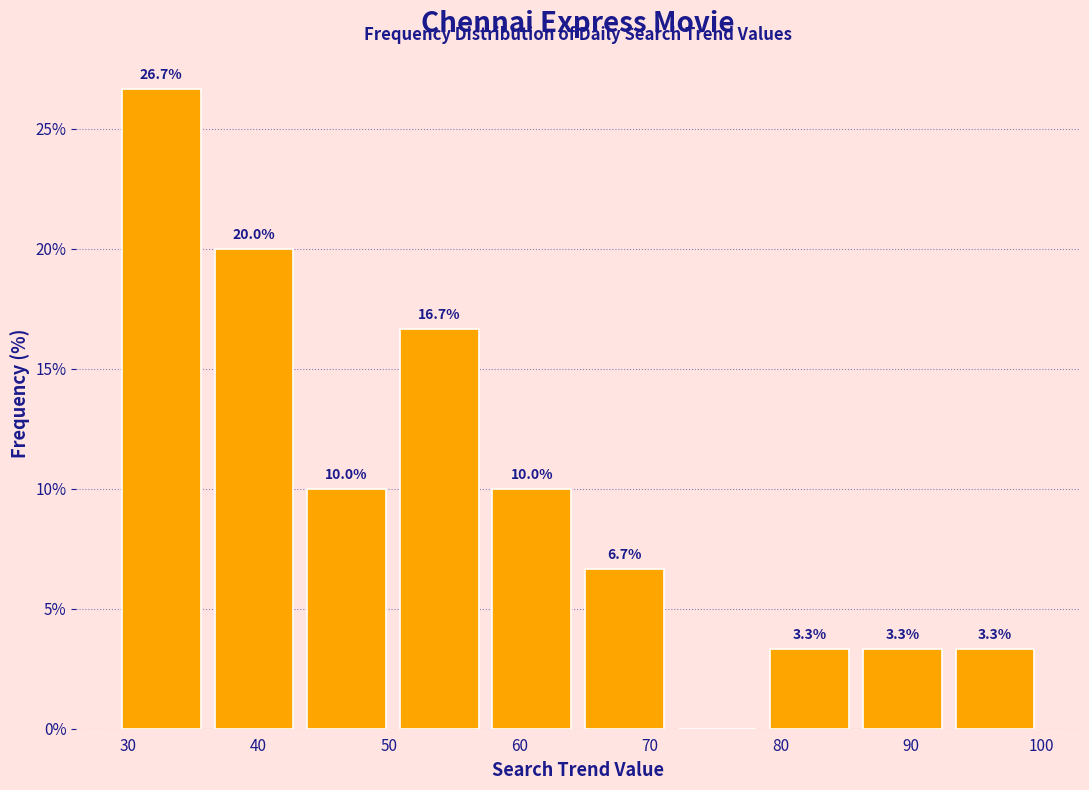

Which range on the x-axis has the tallest bar?

29.0 to 36.1